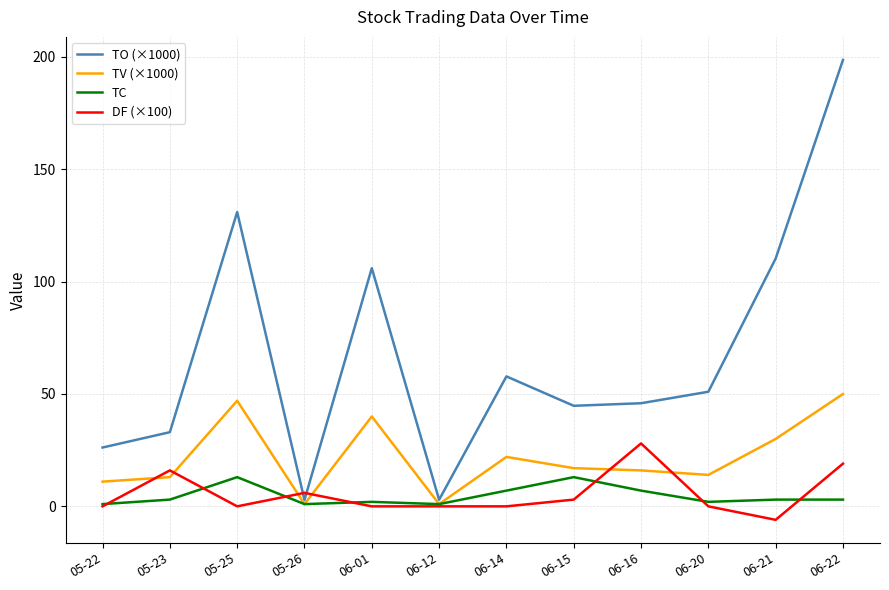

Which series has the widest spread of values?

TO (×1000)